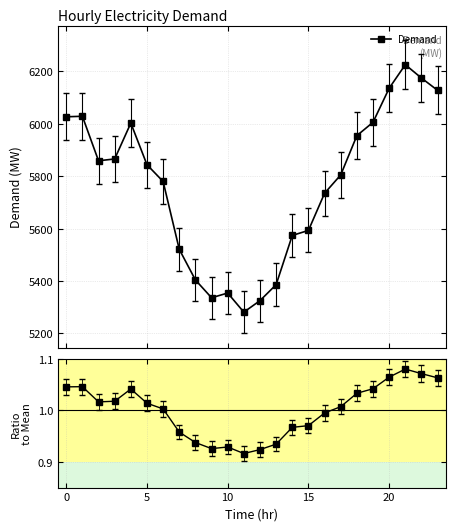

What is the sum of all Demand values?

138348